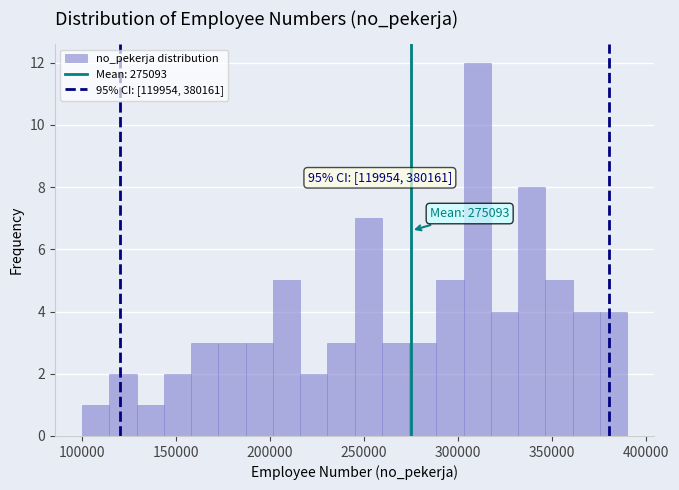

Around what value on the x-axis is the tallest bar? Give the approximate position of its centre, as read against the axis.

310000